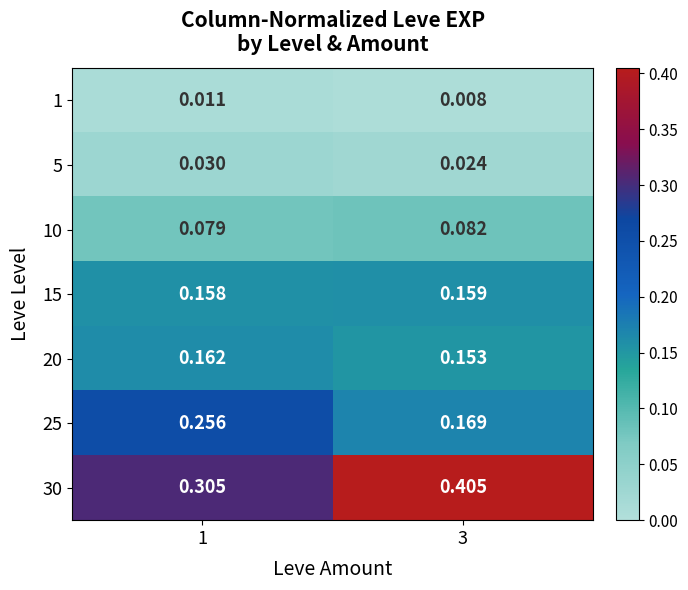

Is the value of 1 at 1 greater than the value of 25 at 1?

No